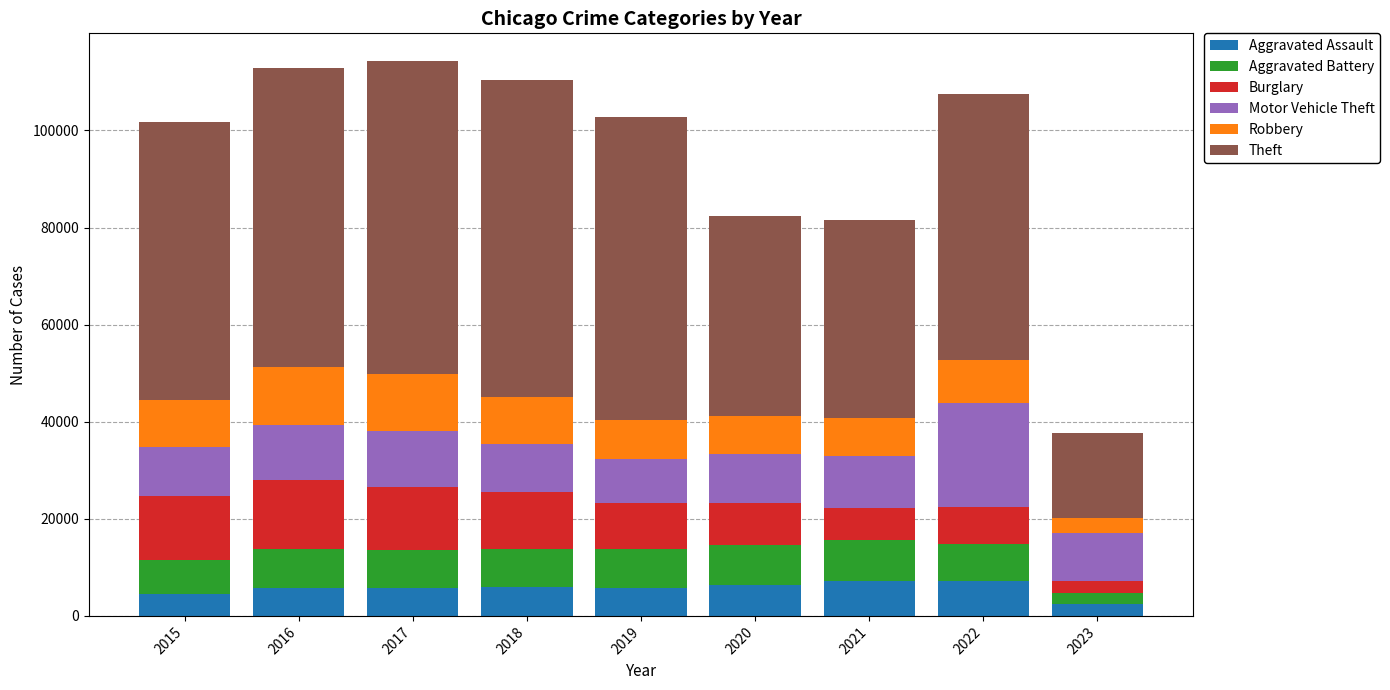

Does the chart contain stacked bars?

Yes